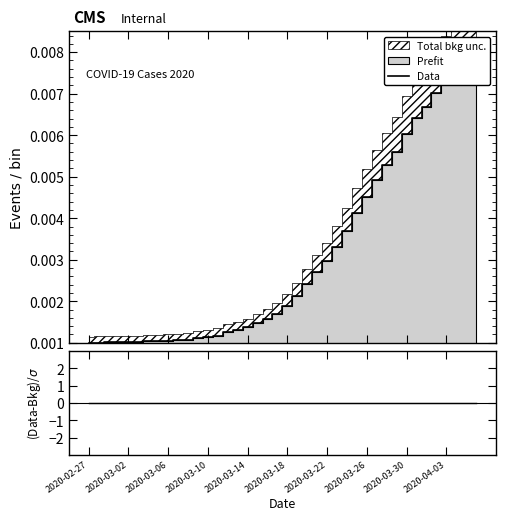

What is the label of the 11th point from the left?

10